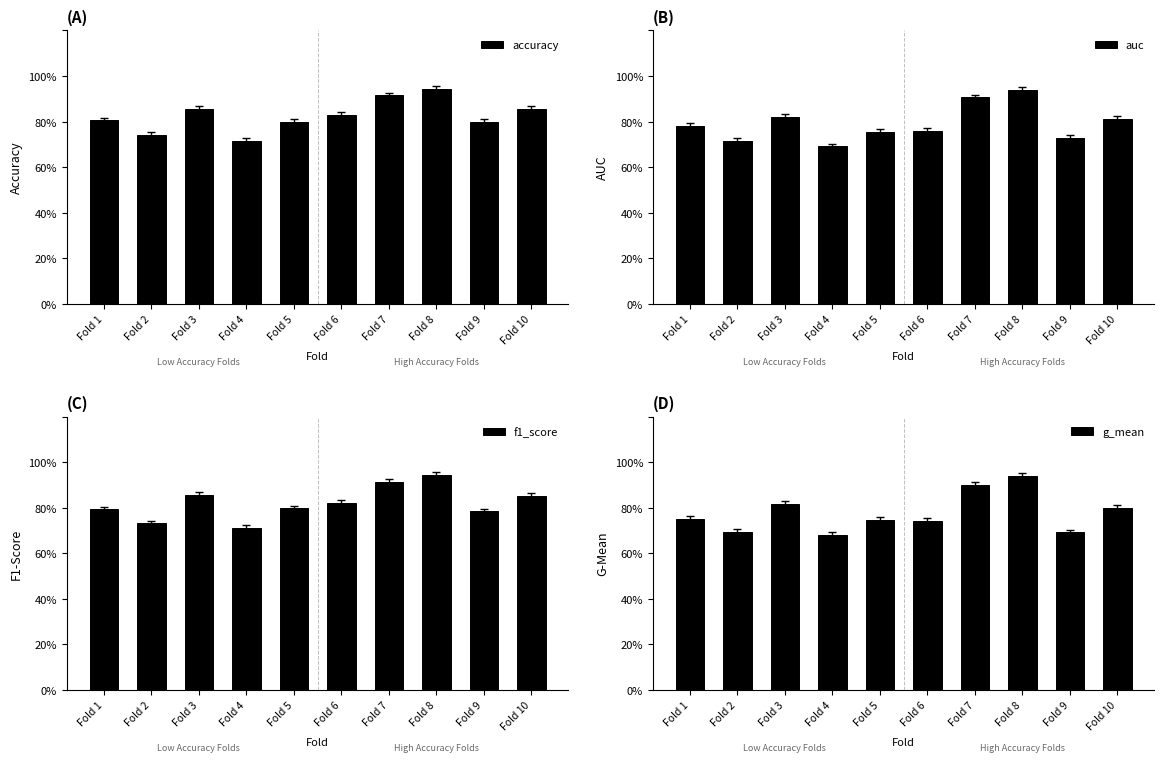

Which series has the largest range (max minus min)?

g_mean